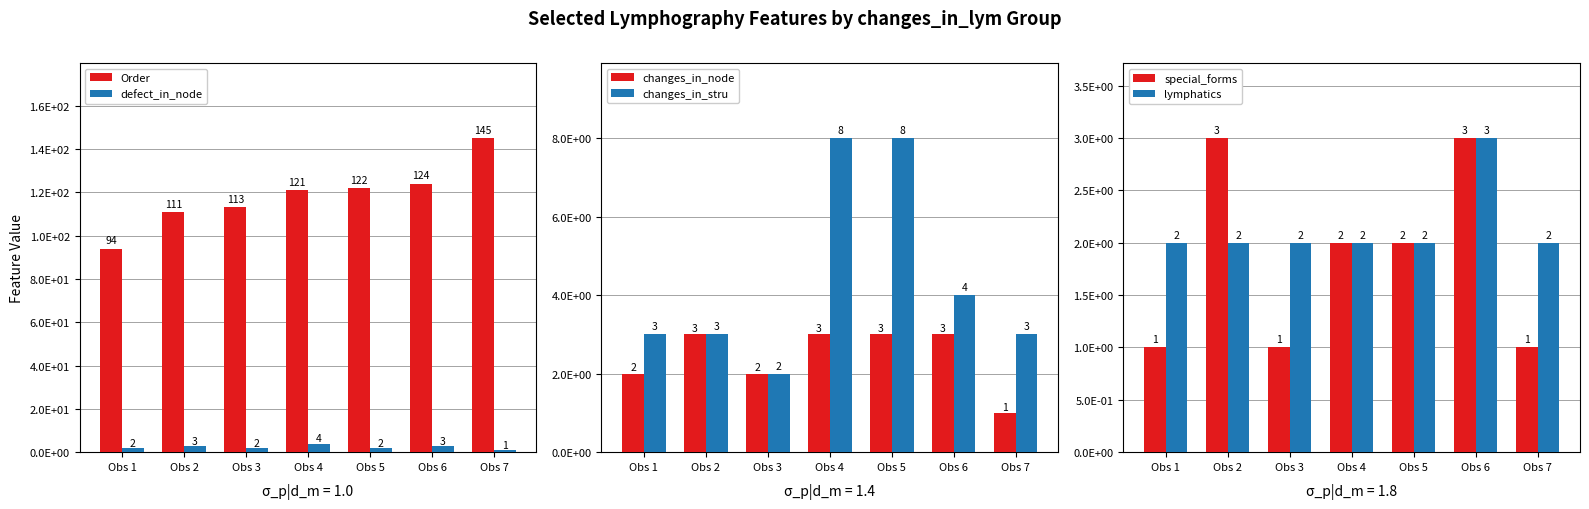

Count the changes_in_stru values in the range 3 to 8.

6